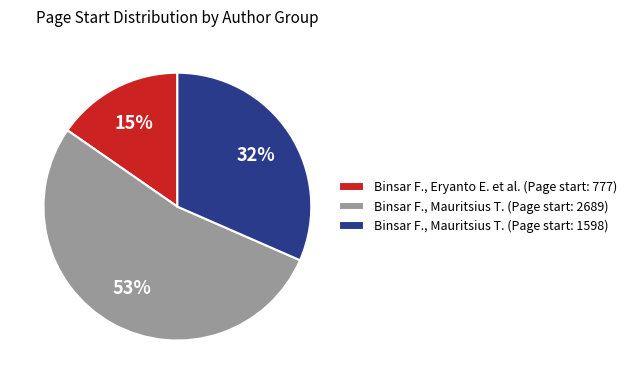

Which slice represents more than half of the pie?

Binsar F., Mauritsius T. (Page start: 2689)